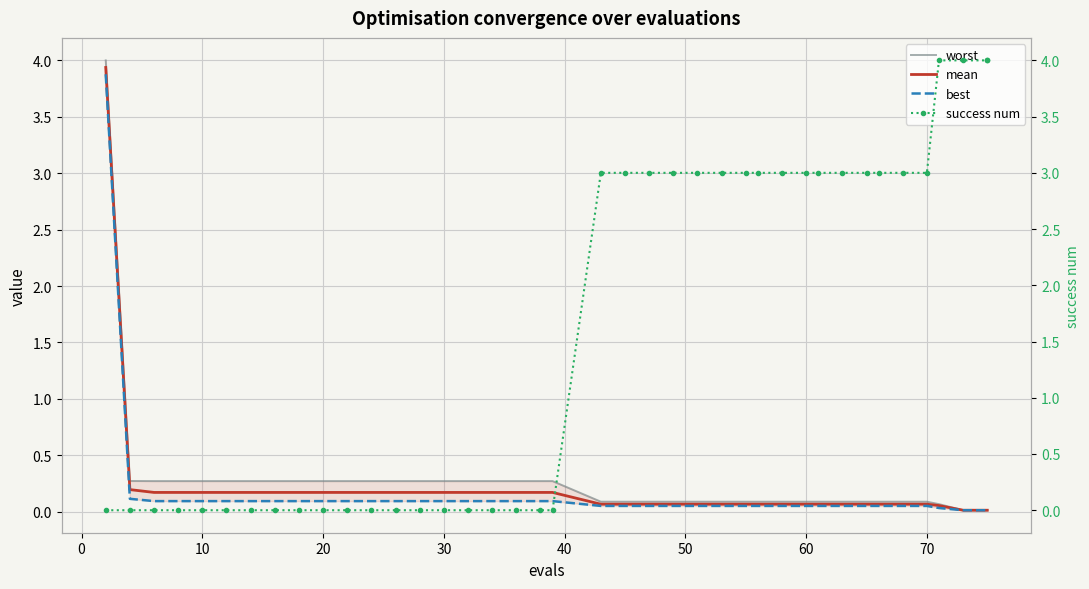

Which series has the widest spread of values?

success num